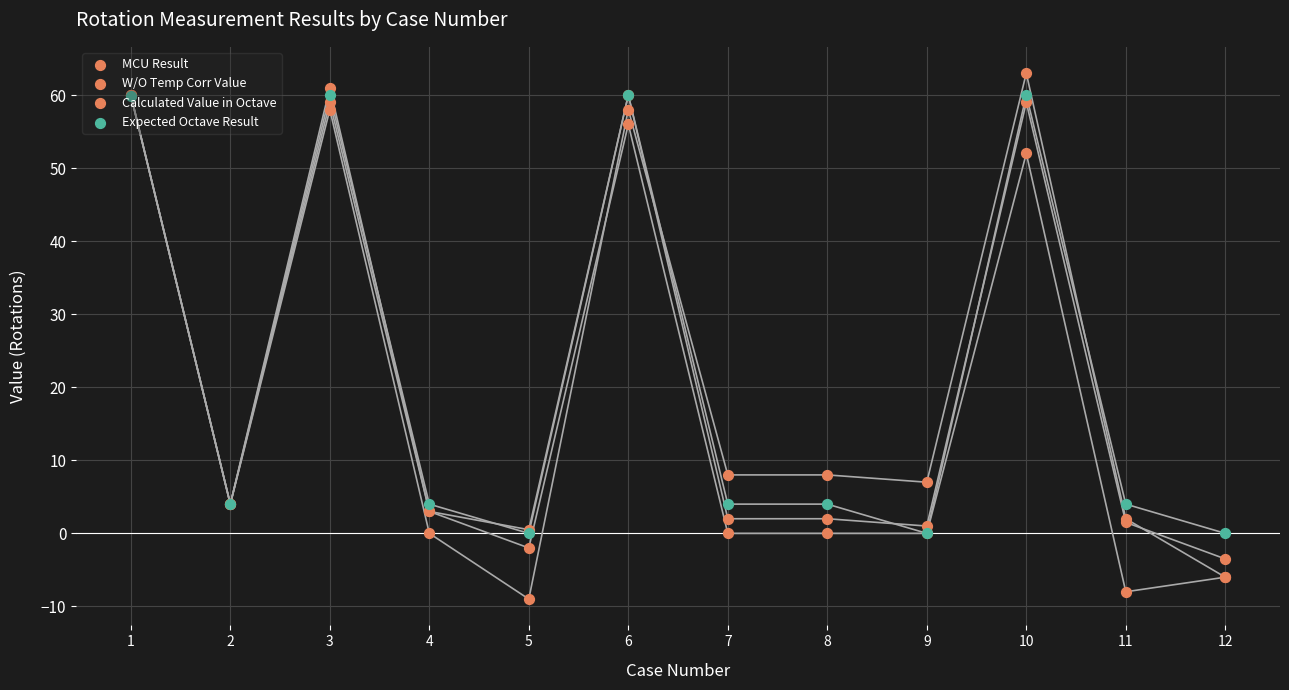

What is the total value across all series at 5?

-10.5